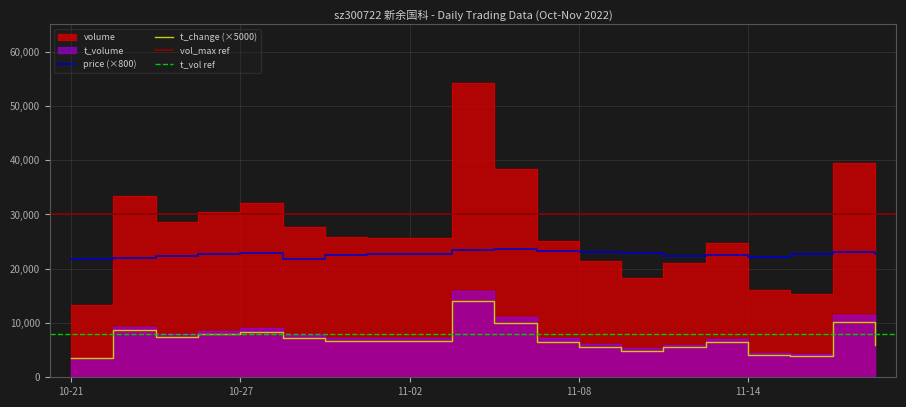

The t_volume series shows 11451.0 at 2022-11-16. True or false?

True